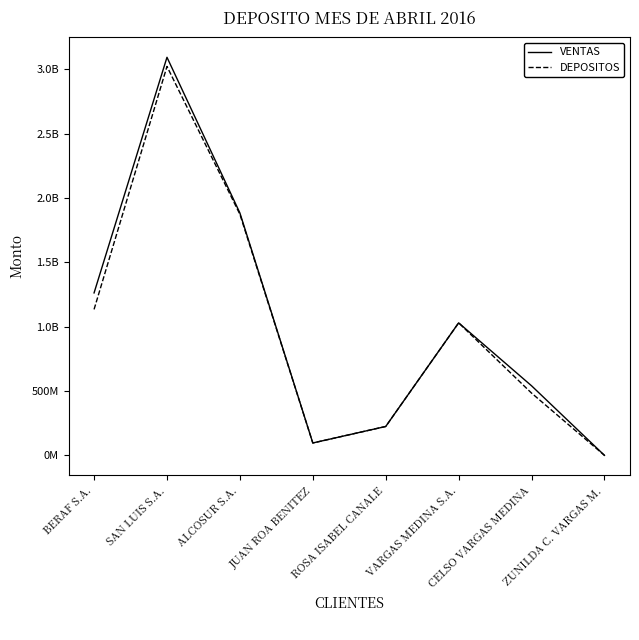

Is this an area chart (filled region under the line)?

No